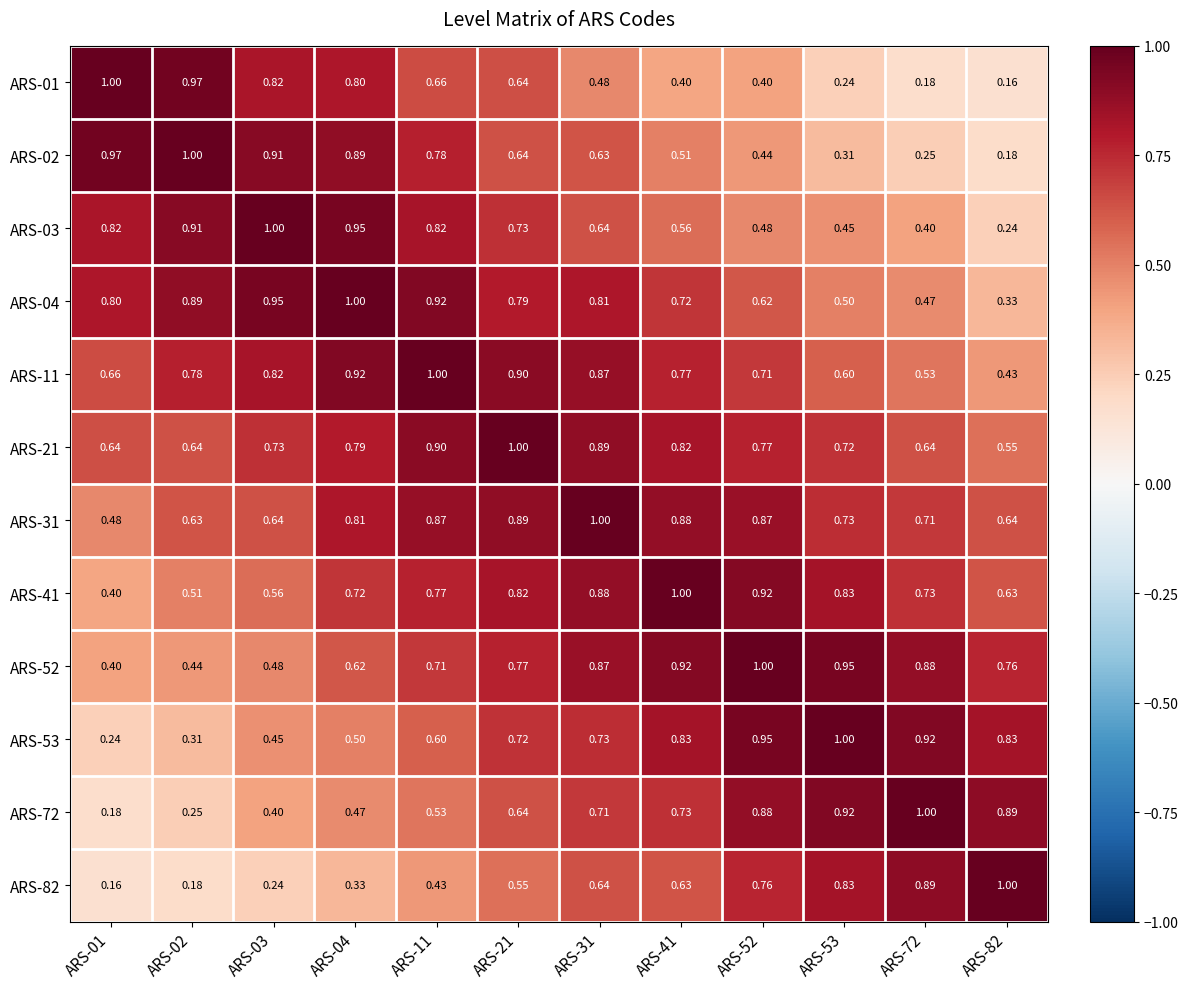

Is the value of ARS-41 at ARS-82 greater than the value of ARS-01 at ARS-11?

No